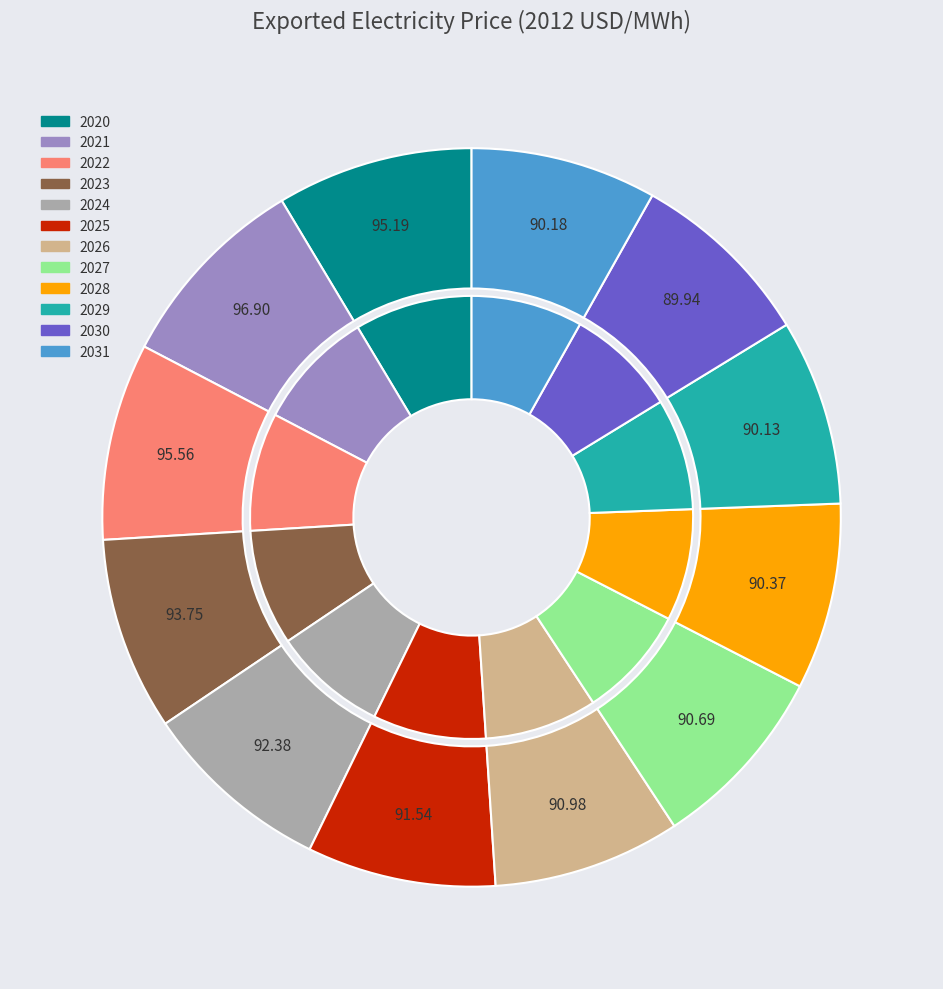

What percentage is NOT represented by 2024?

91.7%